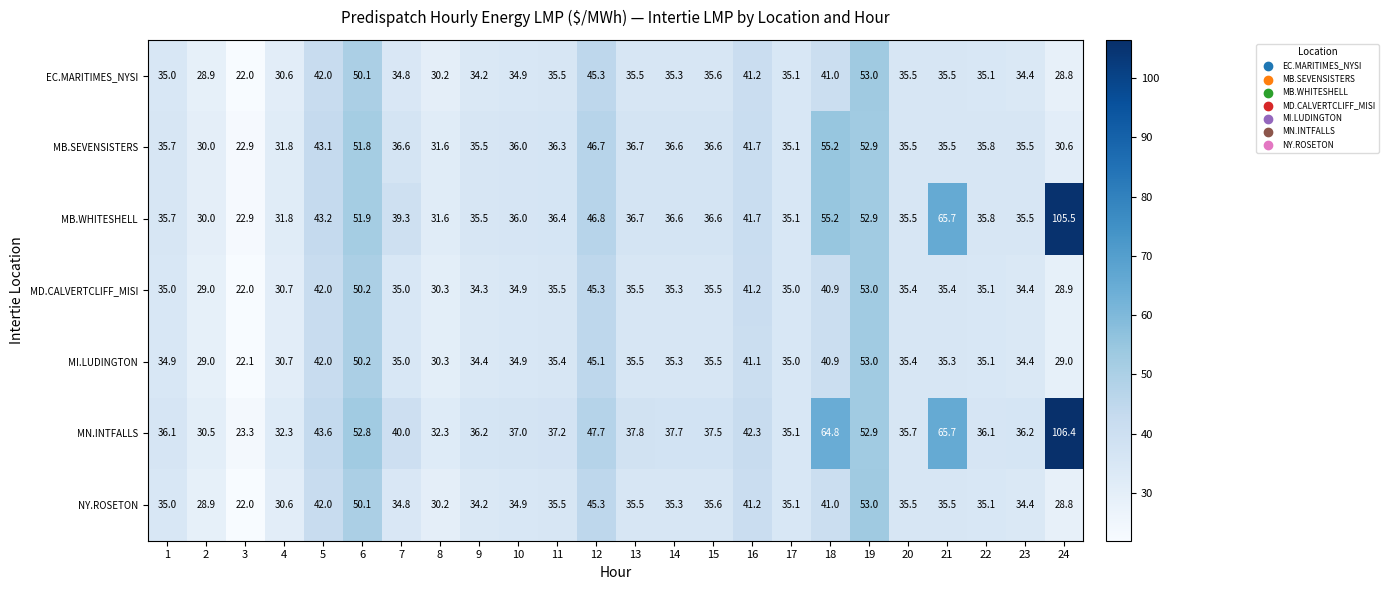

How many categories are shown in the chart?

24